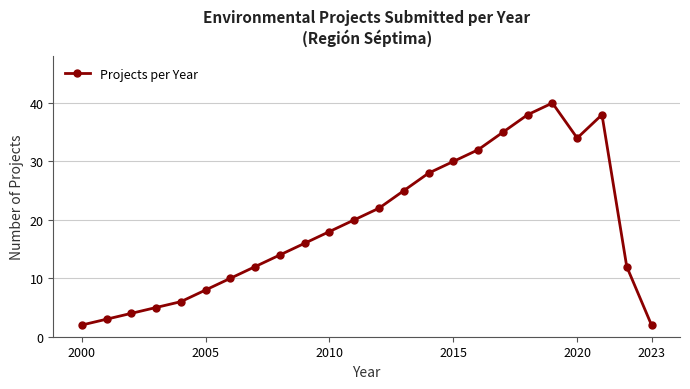

How many lines are shown in the chart?

1